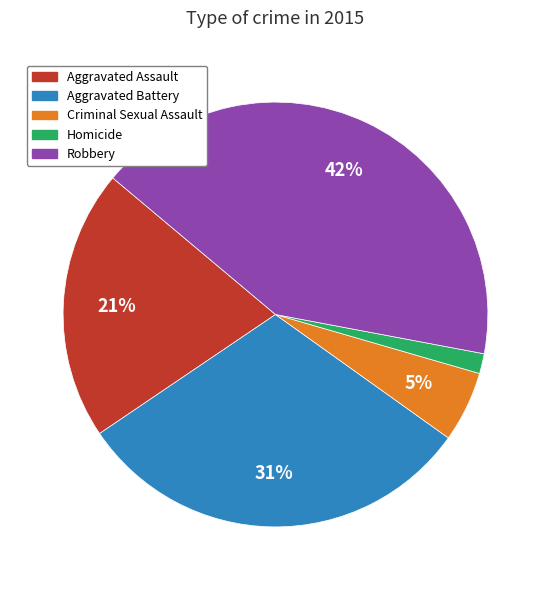

Does Homicide represent more than half of the total?

No